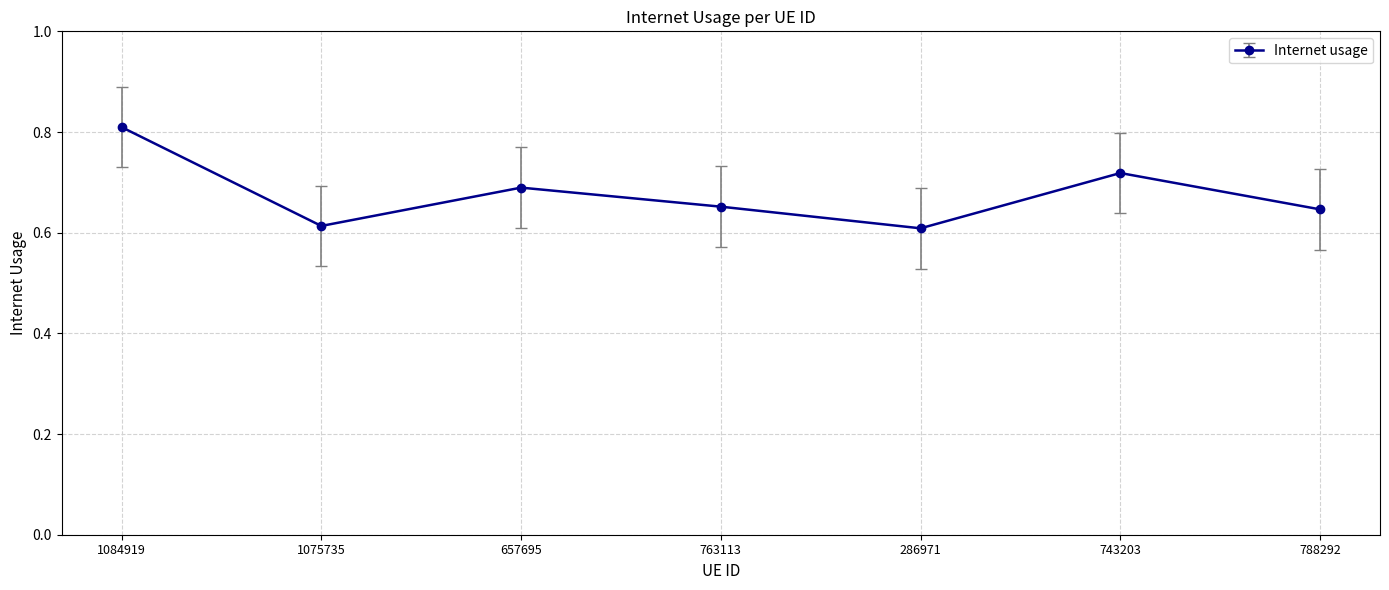

The value at 1075735 is 0.6. True or false?

True